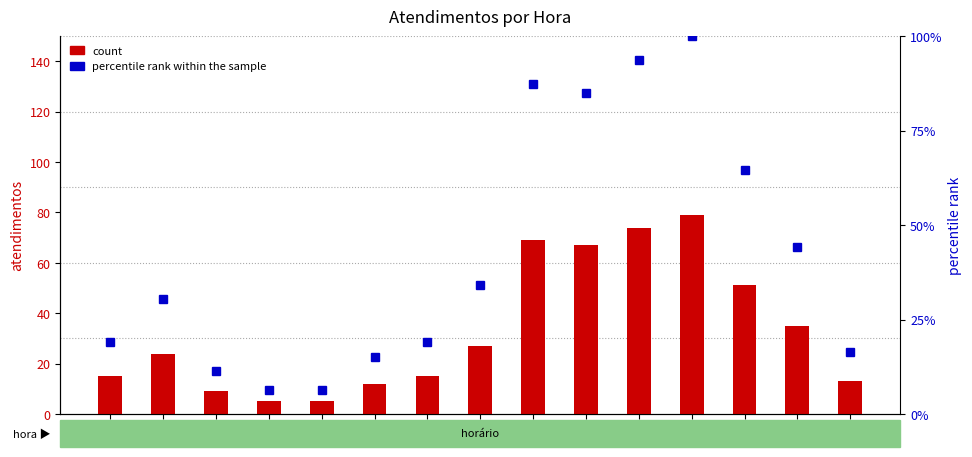

Where is percentile rank within the sample nearest to the value 53?

13h